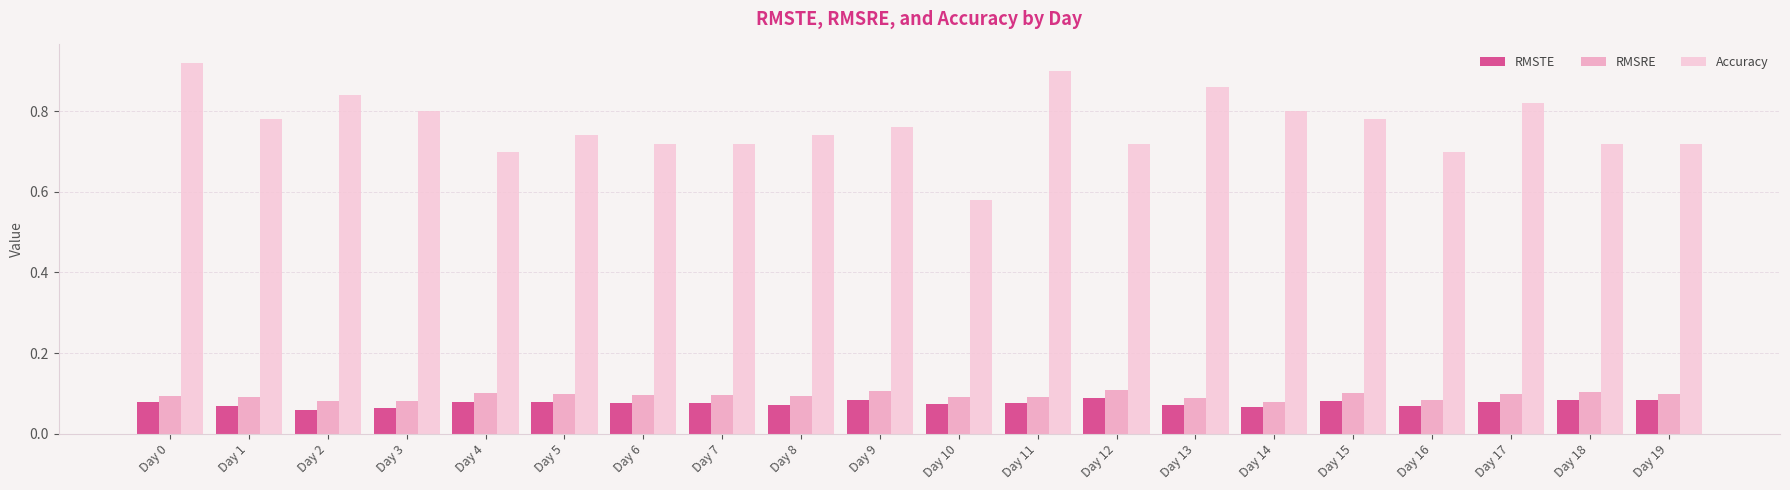

What is the sum of all RMSTE values?

1.5